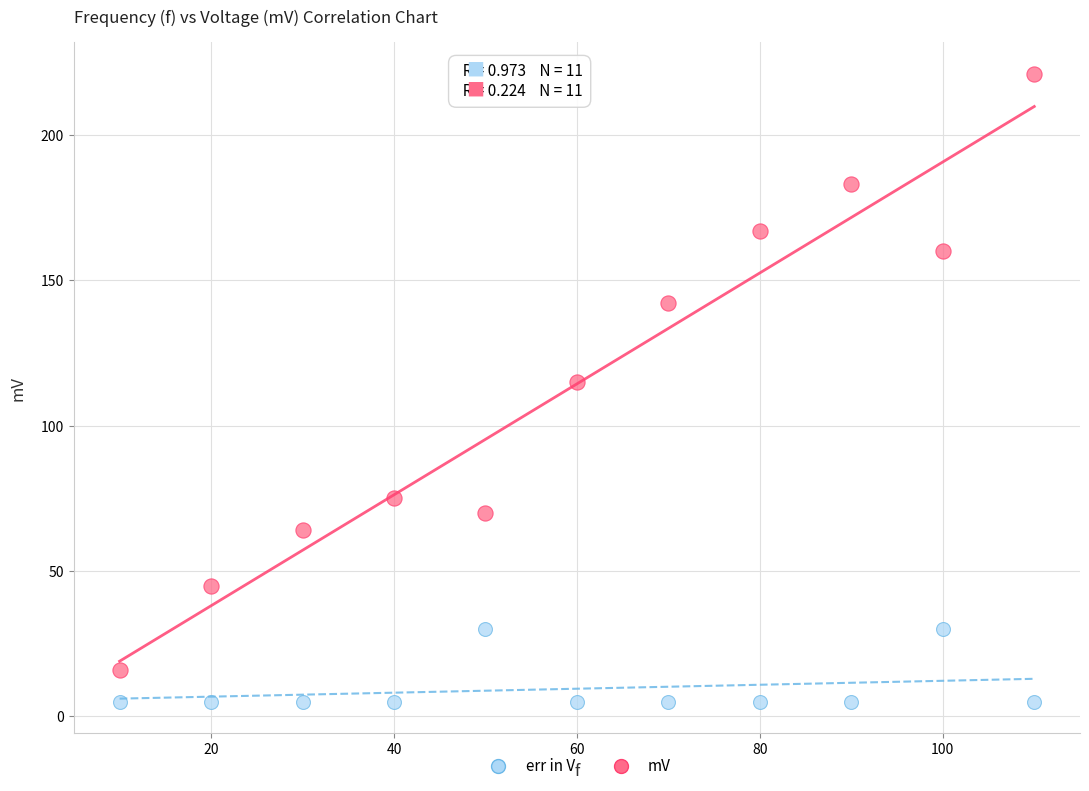

Across all data points, what is the range of Y values (max minus min)?

216